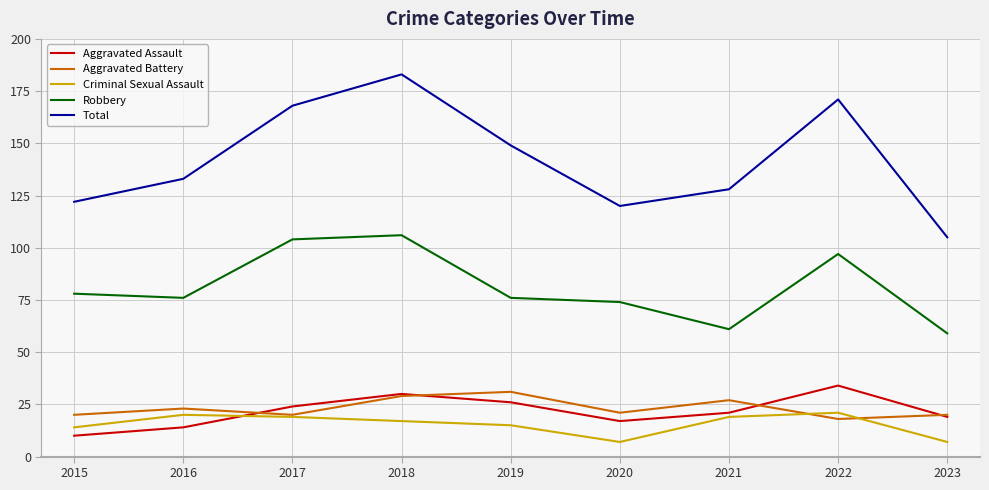

How many lines are shown in the chart?

5